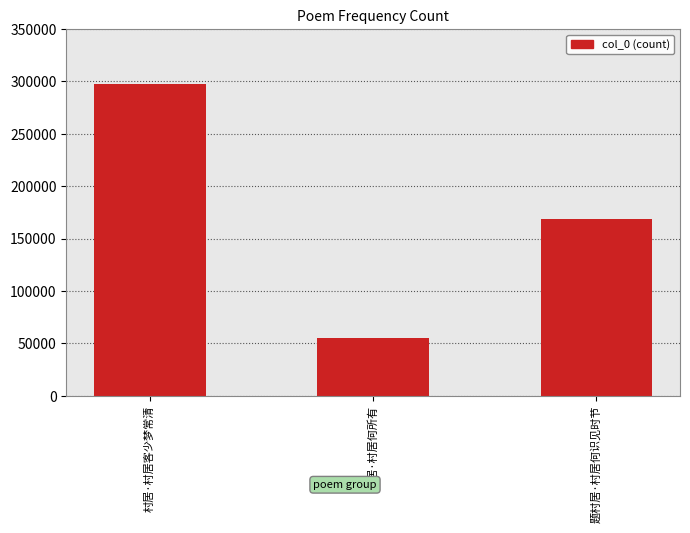

List the labels in order of value, largest first.

村居·村居客少梦常清, 题村居·村居何识见时节, 郊居·村居何所有